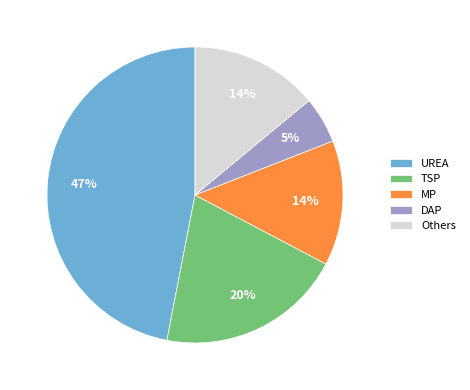

To the nearest percent, what is the combined percentage of MP and DAP?

19%